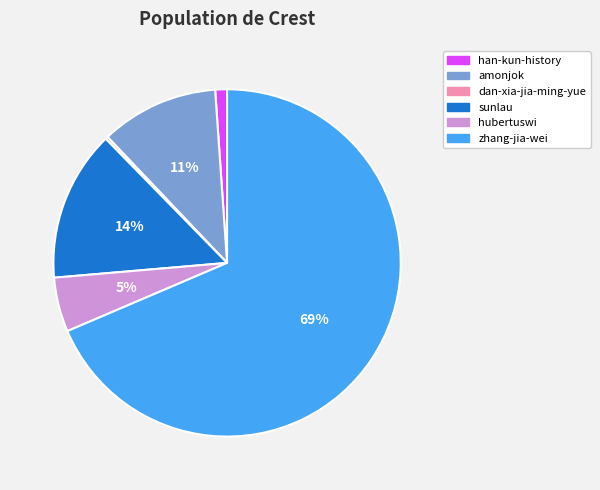

Is it true that zhang-jia-wei is 69% of the pie?

True